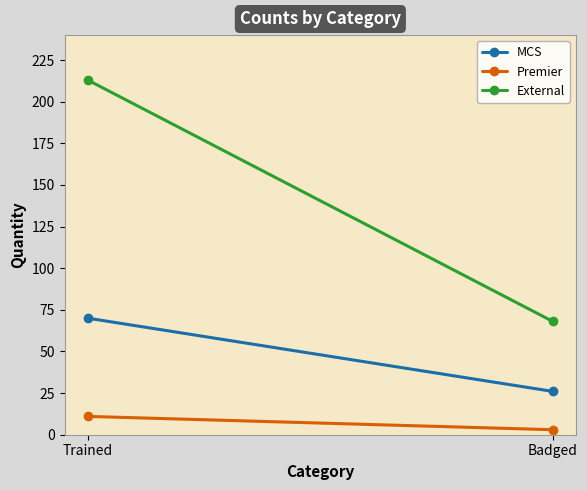

What is the difference between the Premier values at Trained and Badged?

8